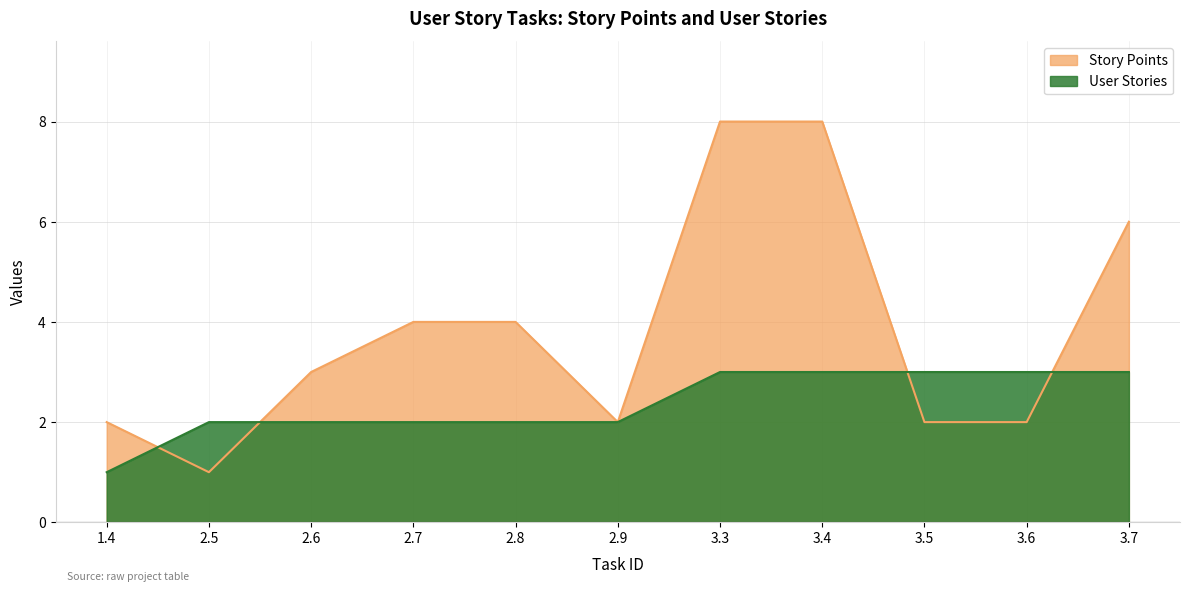

What is the difference between the second highest and minimum values in the Story Points series?

7